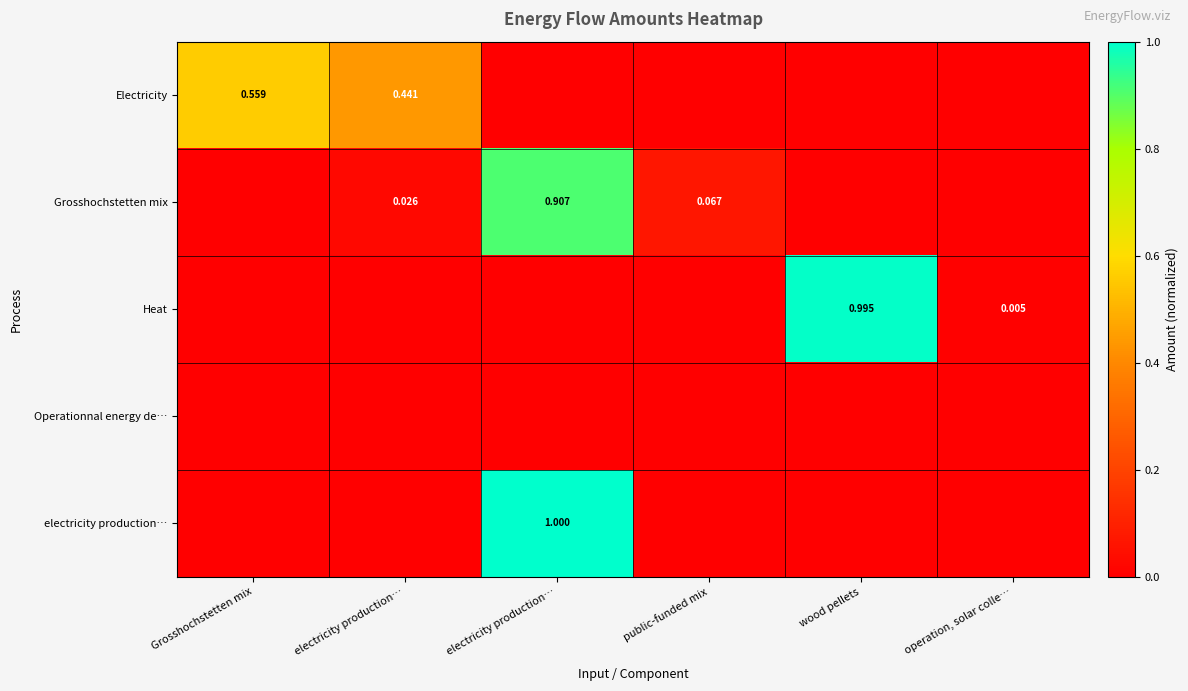

At which label does Electricity reach its peak?

Grosshochstetten mix